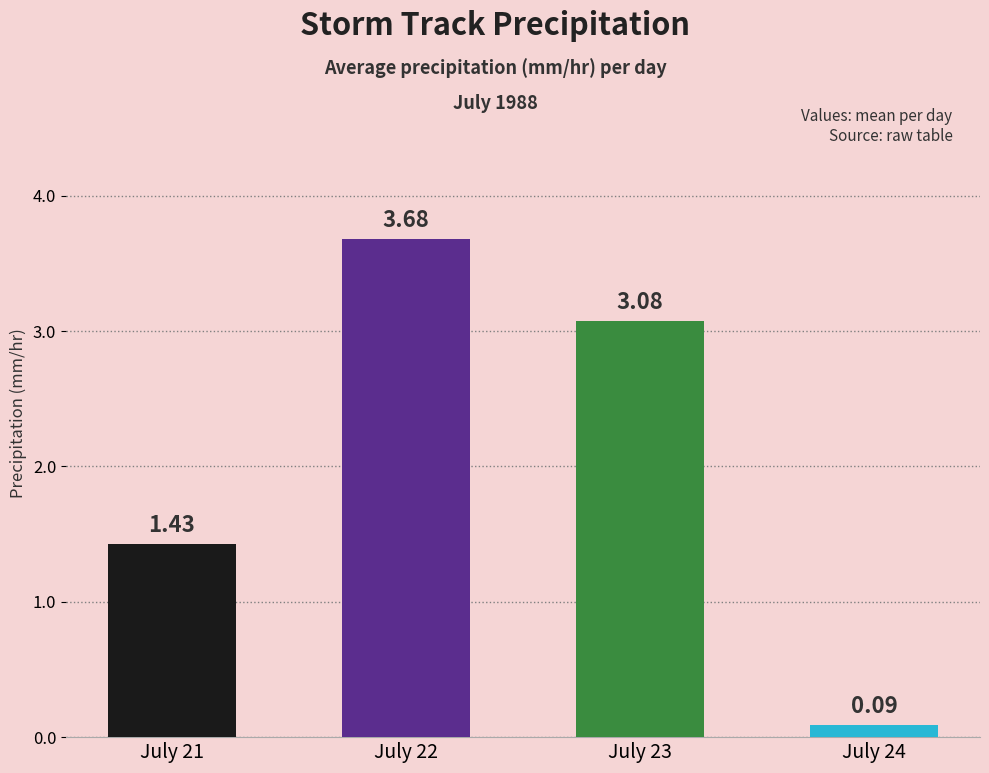

List the labels in order of value, smallest first.

July 24, July 21, July 23, July 22